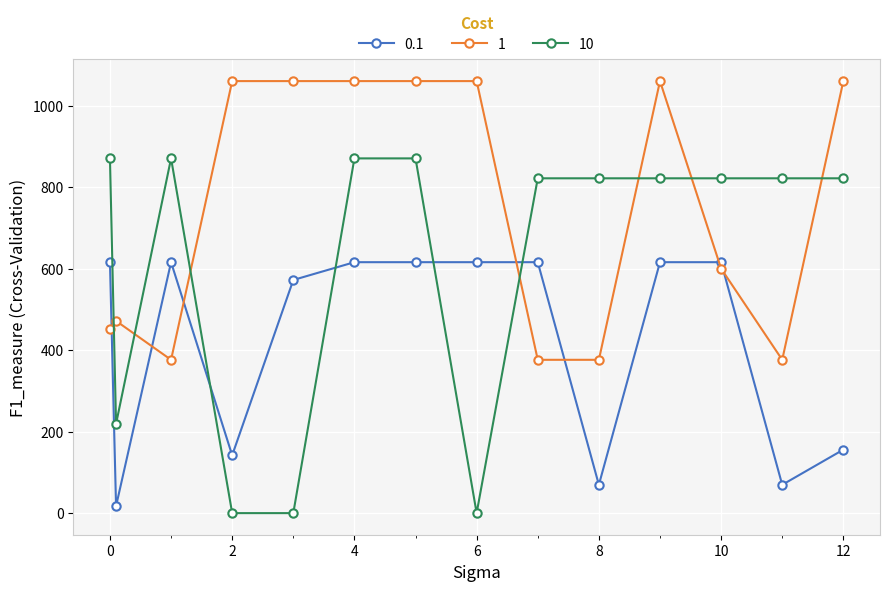

What is the difference between the maximum and minimum values in the 0.1 series?

598.6